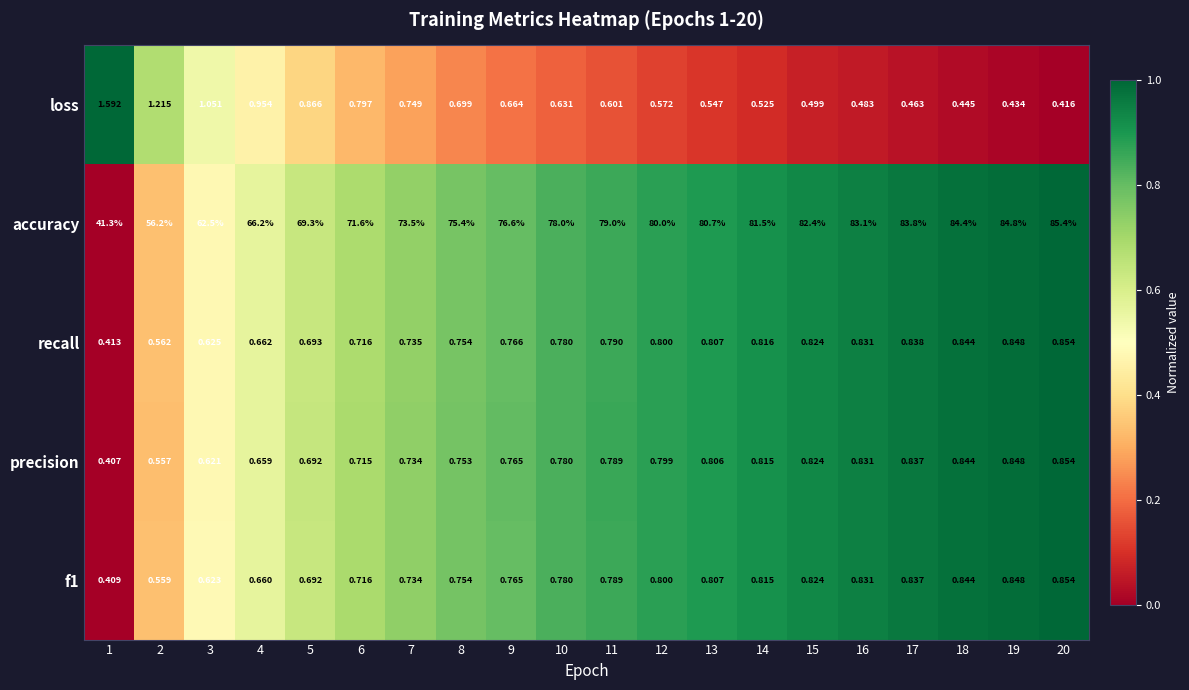

Between 9 and 16, which series saw the biggest shift?

accuracy